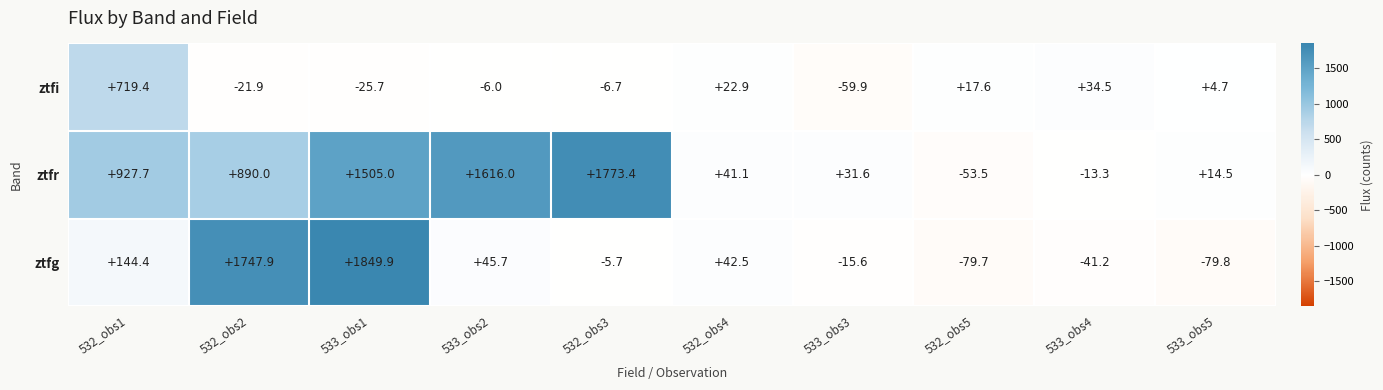

Reading right to left, list all the values displayed in this chart.

ztfg: 9=-79.8	8=-41.2	7=-79.7	6=-15.6	5=42.5	4=-5.7	3=45.7	2=1849.9	1=1747.9	0=144.4
ztfr: 9=14.5	8=-13.3	7=-53.5	6=31.6	5=41.1	4=1773.4	3=1616.0	2=1505.0	1=890.0	0=927.7
ztfi: 9=4.7	8=34.5	7=17.6	6=-59.9	5=22.9	4=-6.7	3=-6.0	2=-25.7	1=-21.9	0=719.4